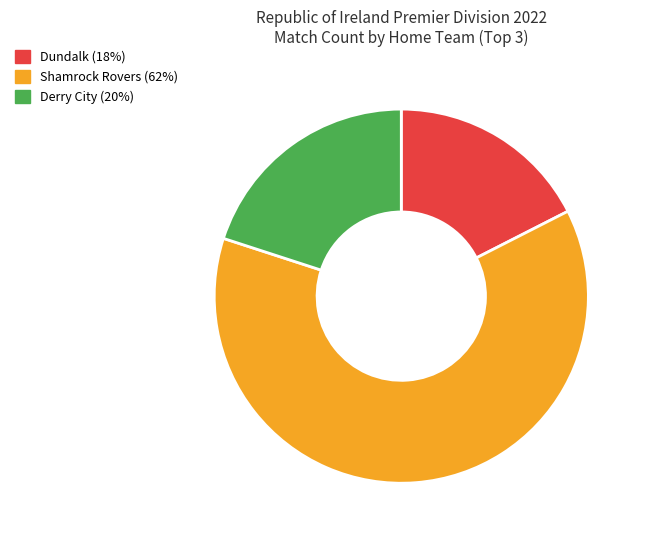

Approximately how many times larger is the value at Shamrock Rovers compared to Dundalk?

3.6